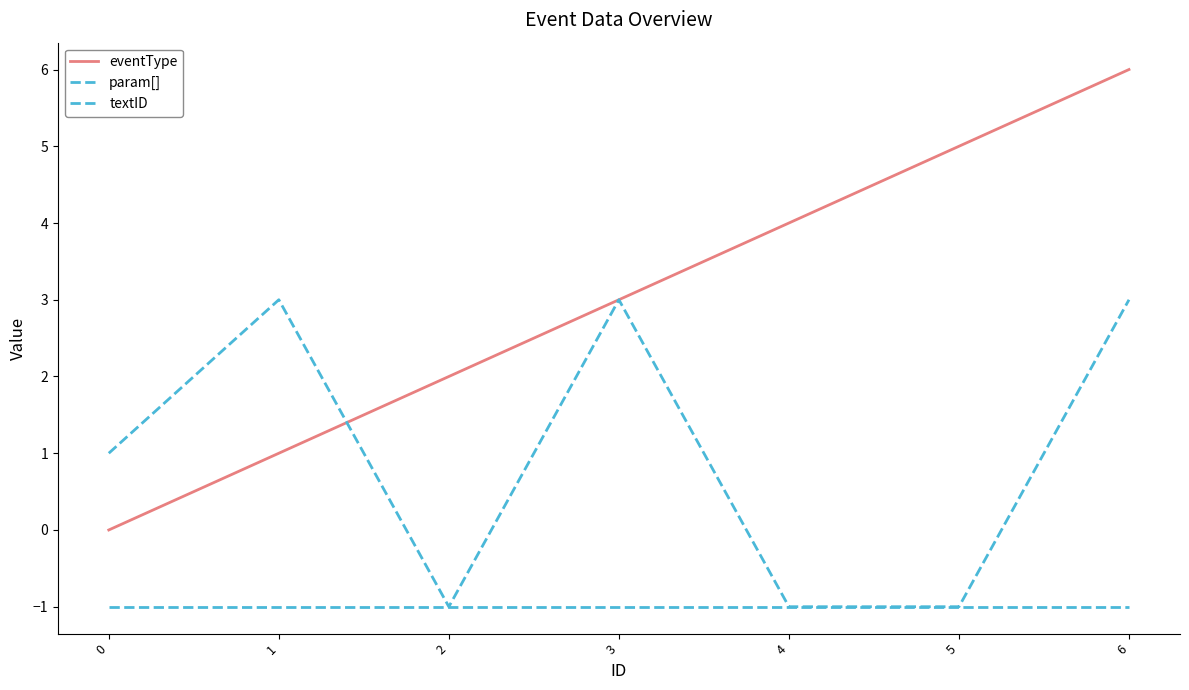

What is the difference between the second highest and minimum values in the param[] series?

4